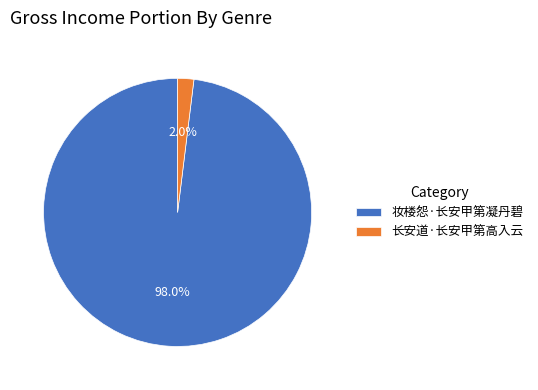

Is there a majority slice in this chart?

Yes